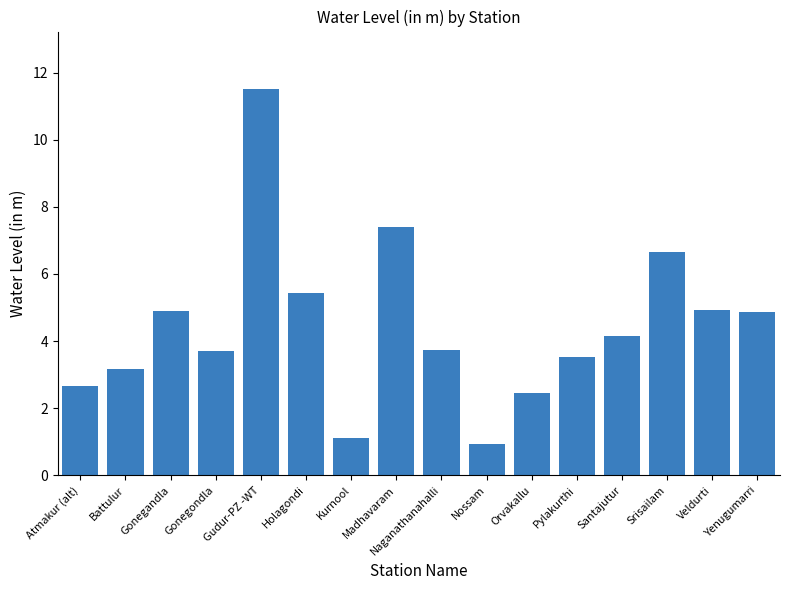

What position from the left is Atmakur (alt)?

1